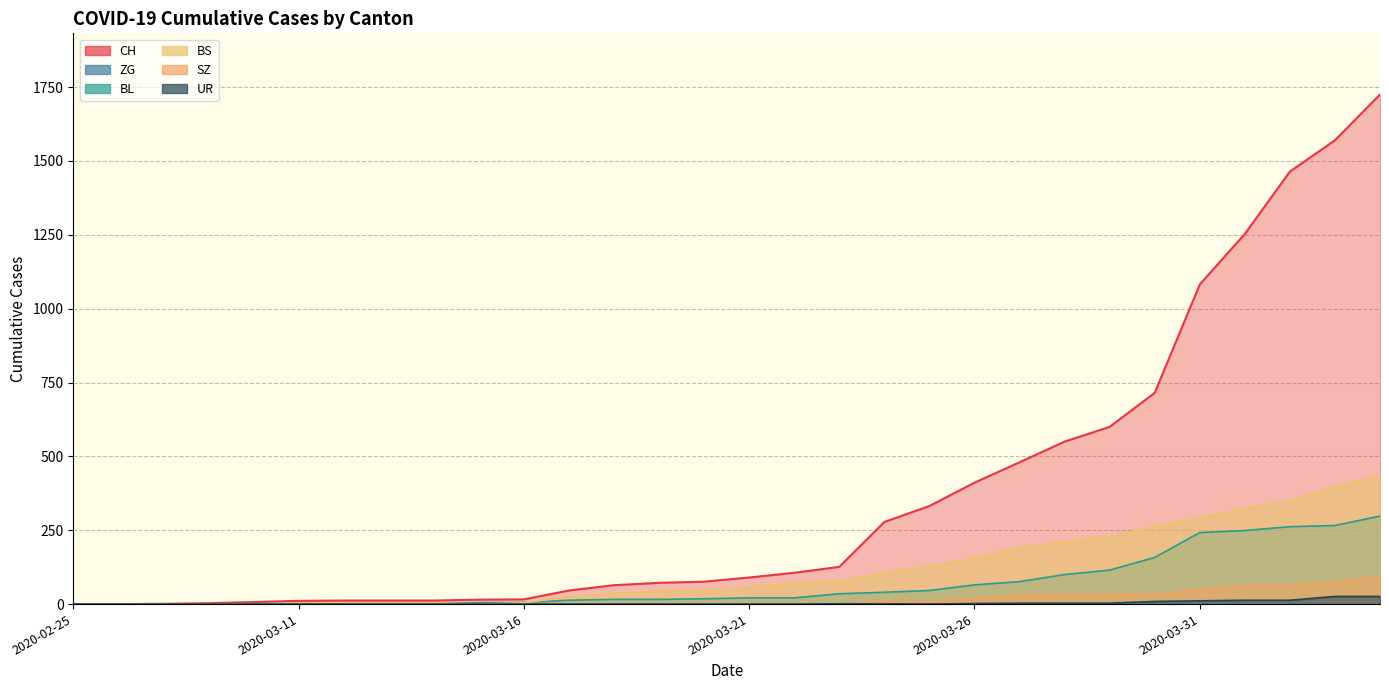

At which category does the chart reach its minimum across all series?

2020-02-25